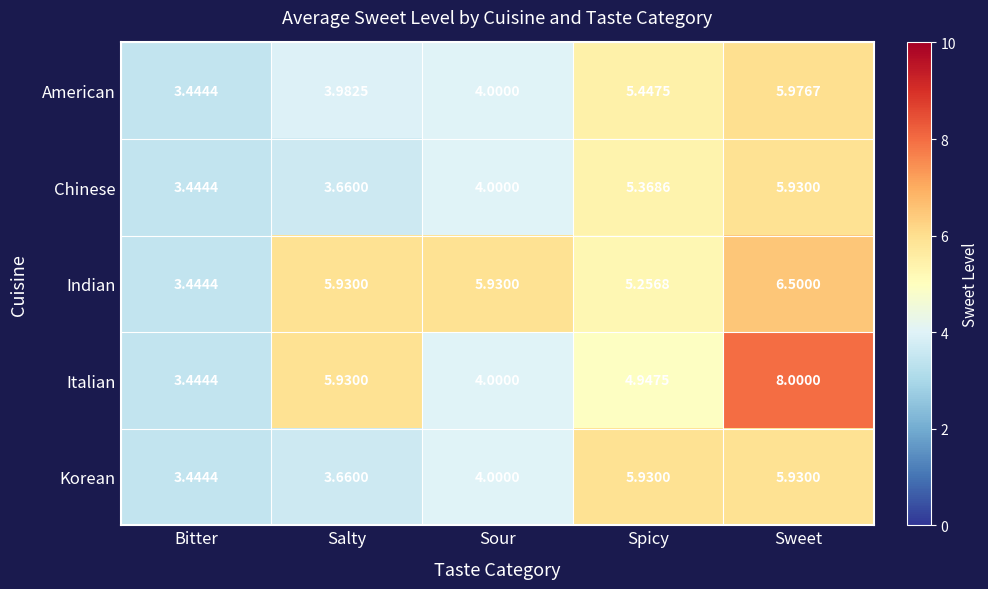

List the labels in order of Italian value, smallest first.

Bitter, Sour, Spicy, Salty, Sweet